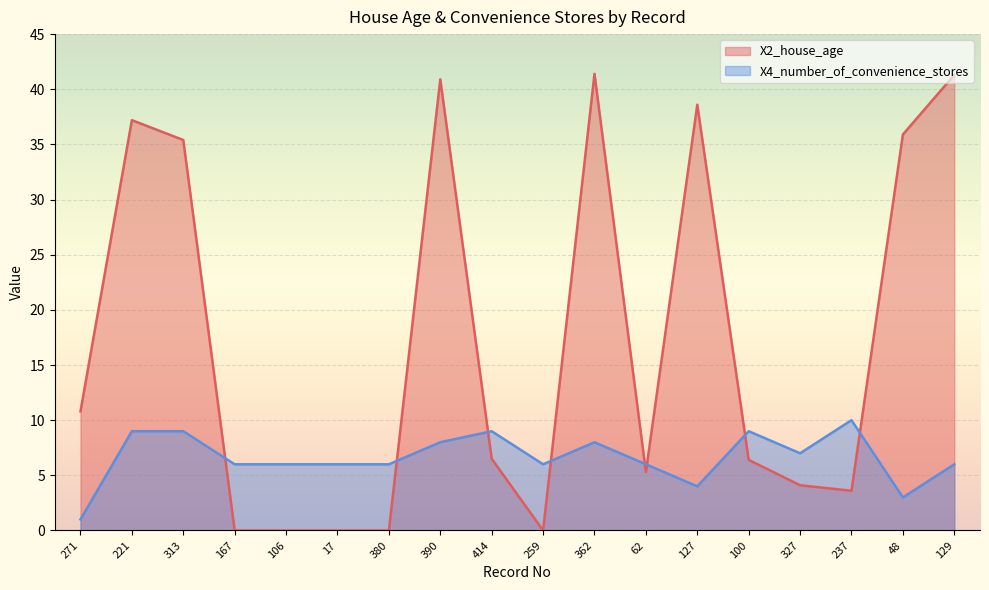

What is the lowest value of the X4_number_of_convenience_stores series?

1.0